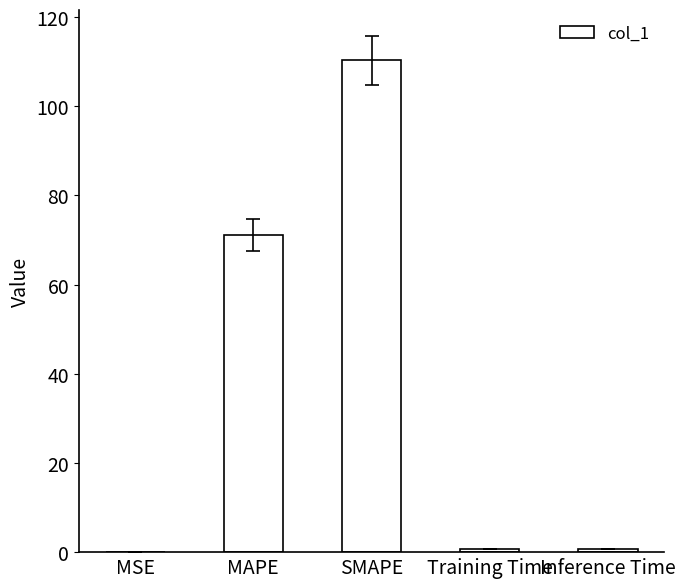

What is the greatest value displayed?

110.3